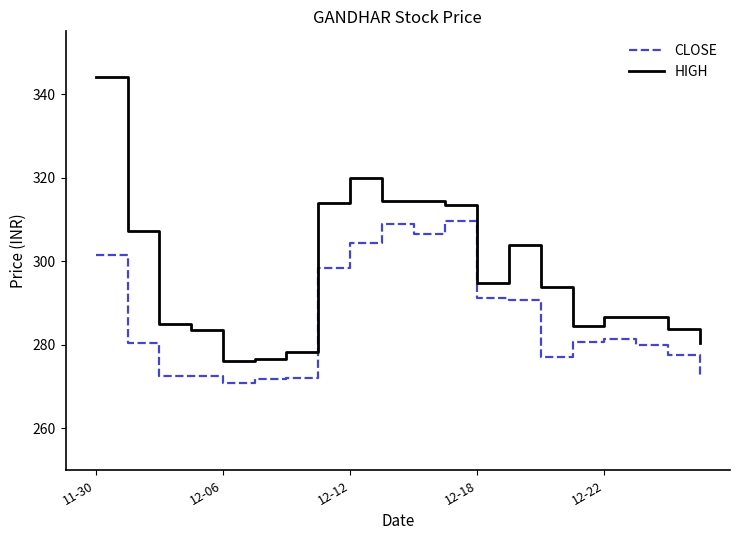

True or false: HIGH and CLOSE intersect in this chart.

False